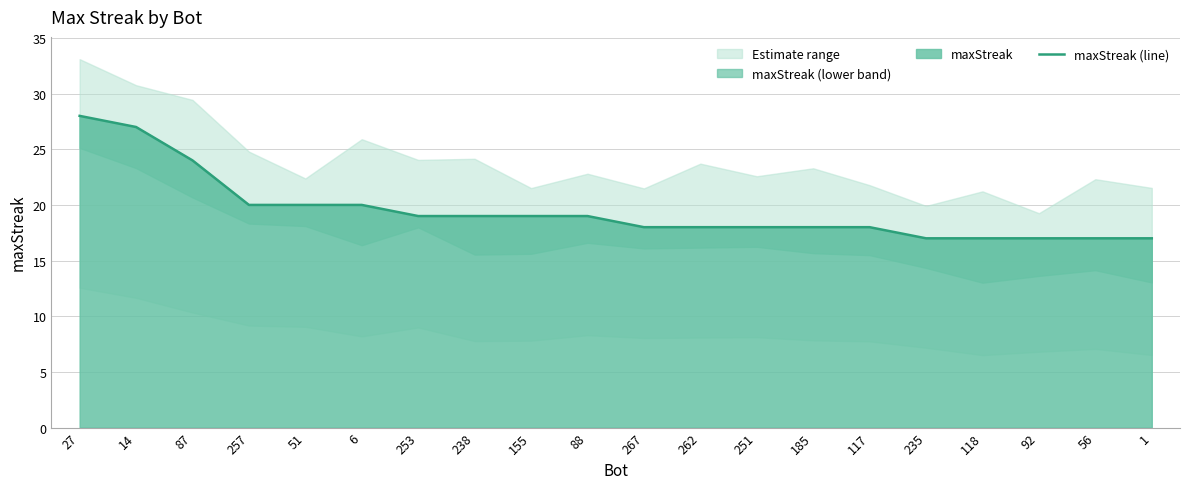

Count the number of categories in the chart.

20